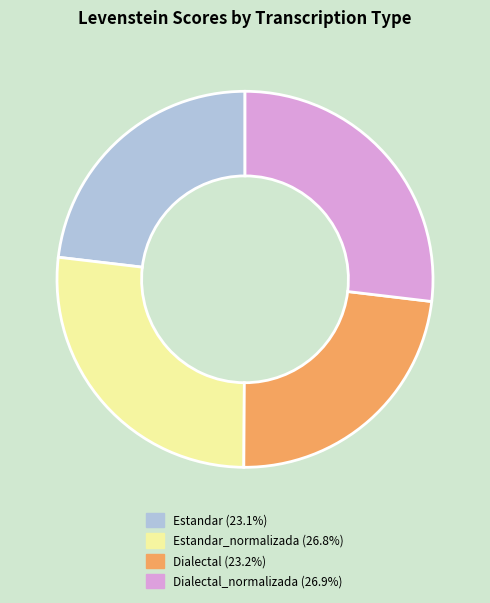

Is there any slice that represents more than half of the pie?

No